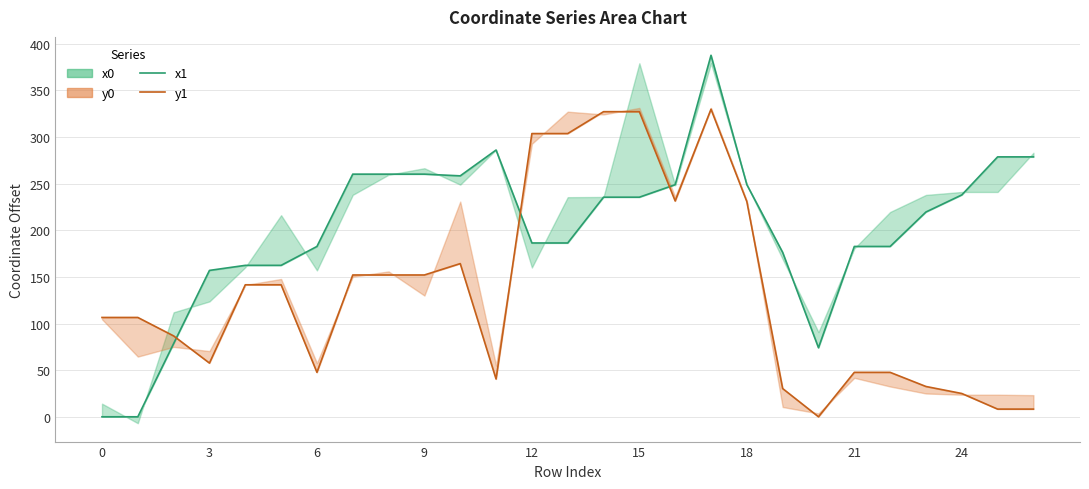

Is it true that y1 equals 270.3 at 24?

False